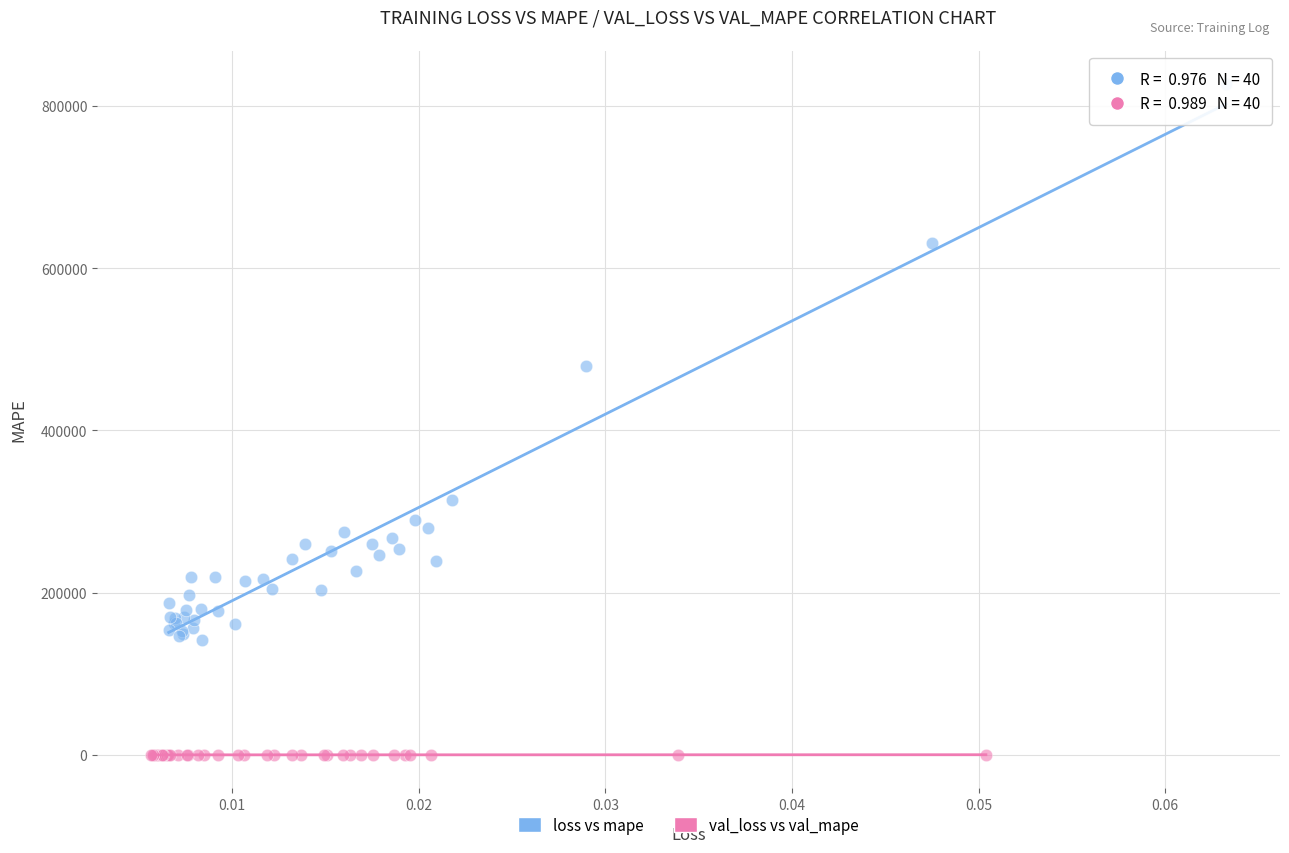

What are all the series names shown in the legend?

loss vs mape, val_loss vs val_mape